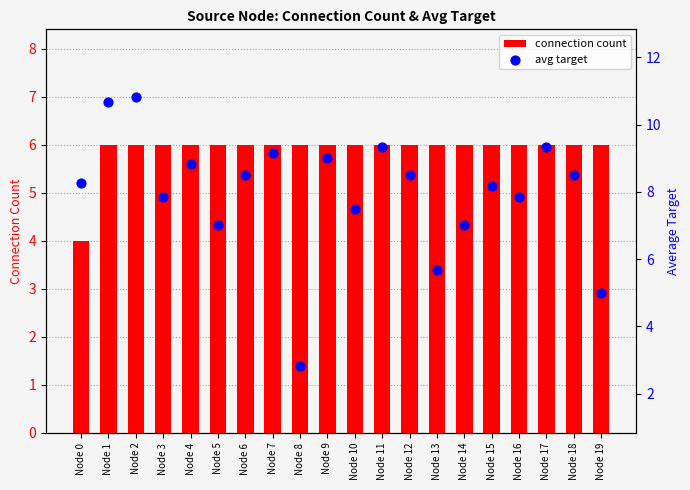

What are all the series names shown in the legend?

connection count, avg target